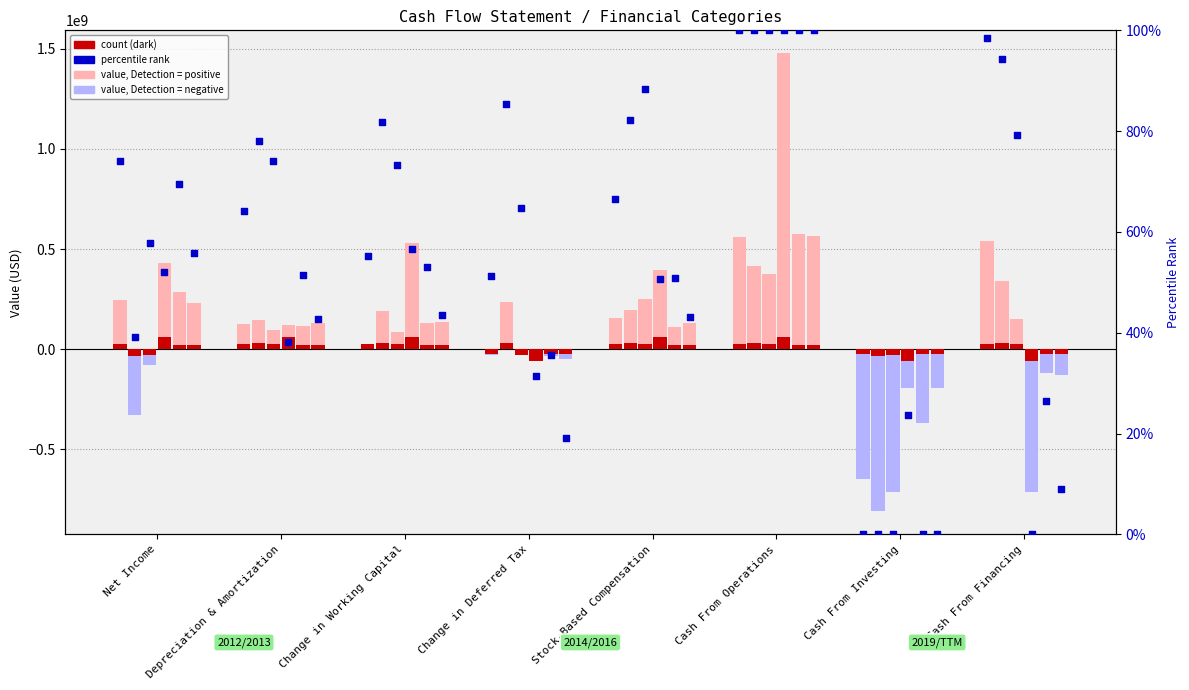

At how many categories does at least one series exceed 53?

7